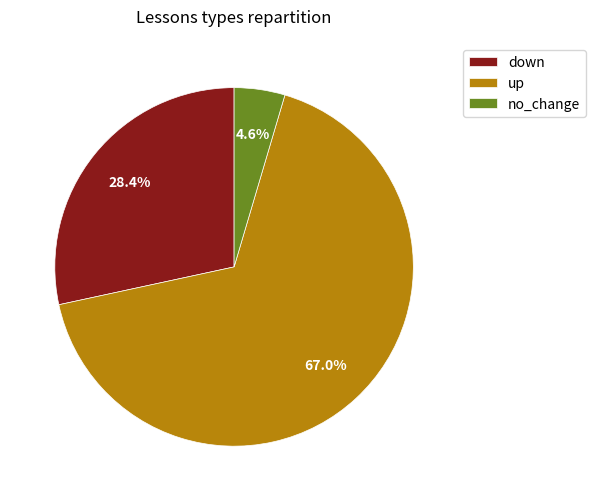

Is there a majority slice in this chart?

Yes